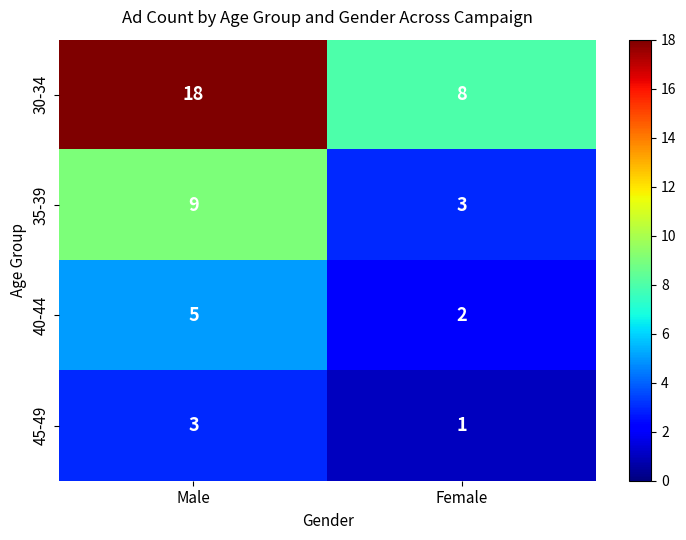

Read the 30-34 value at Female, to the nearest 10.

10